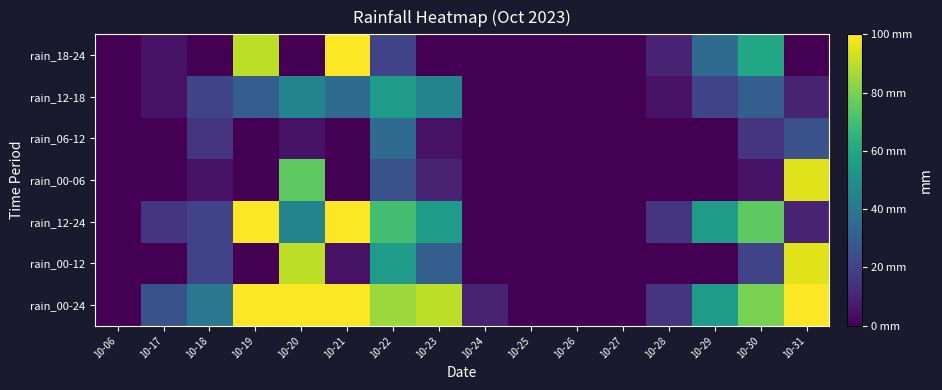

What is the spread (max minus min) of values at 10-30?

75